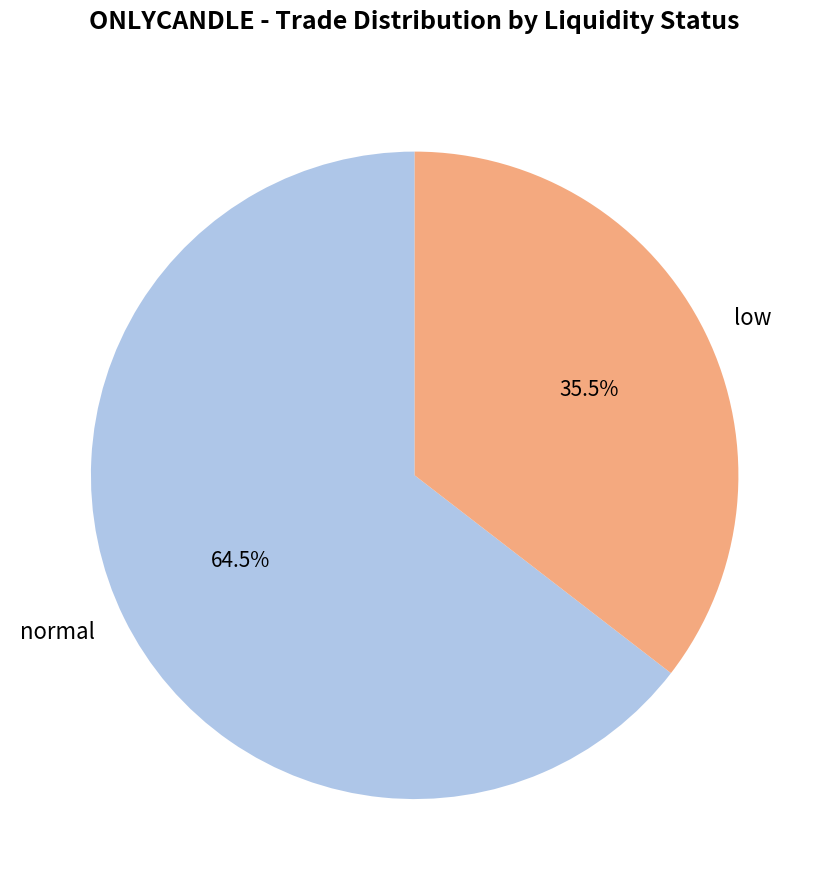

Is there any slice that represents more than half of the pie?

Yes